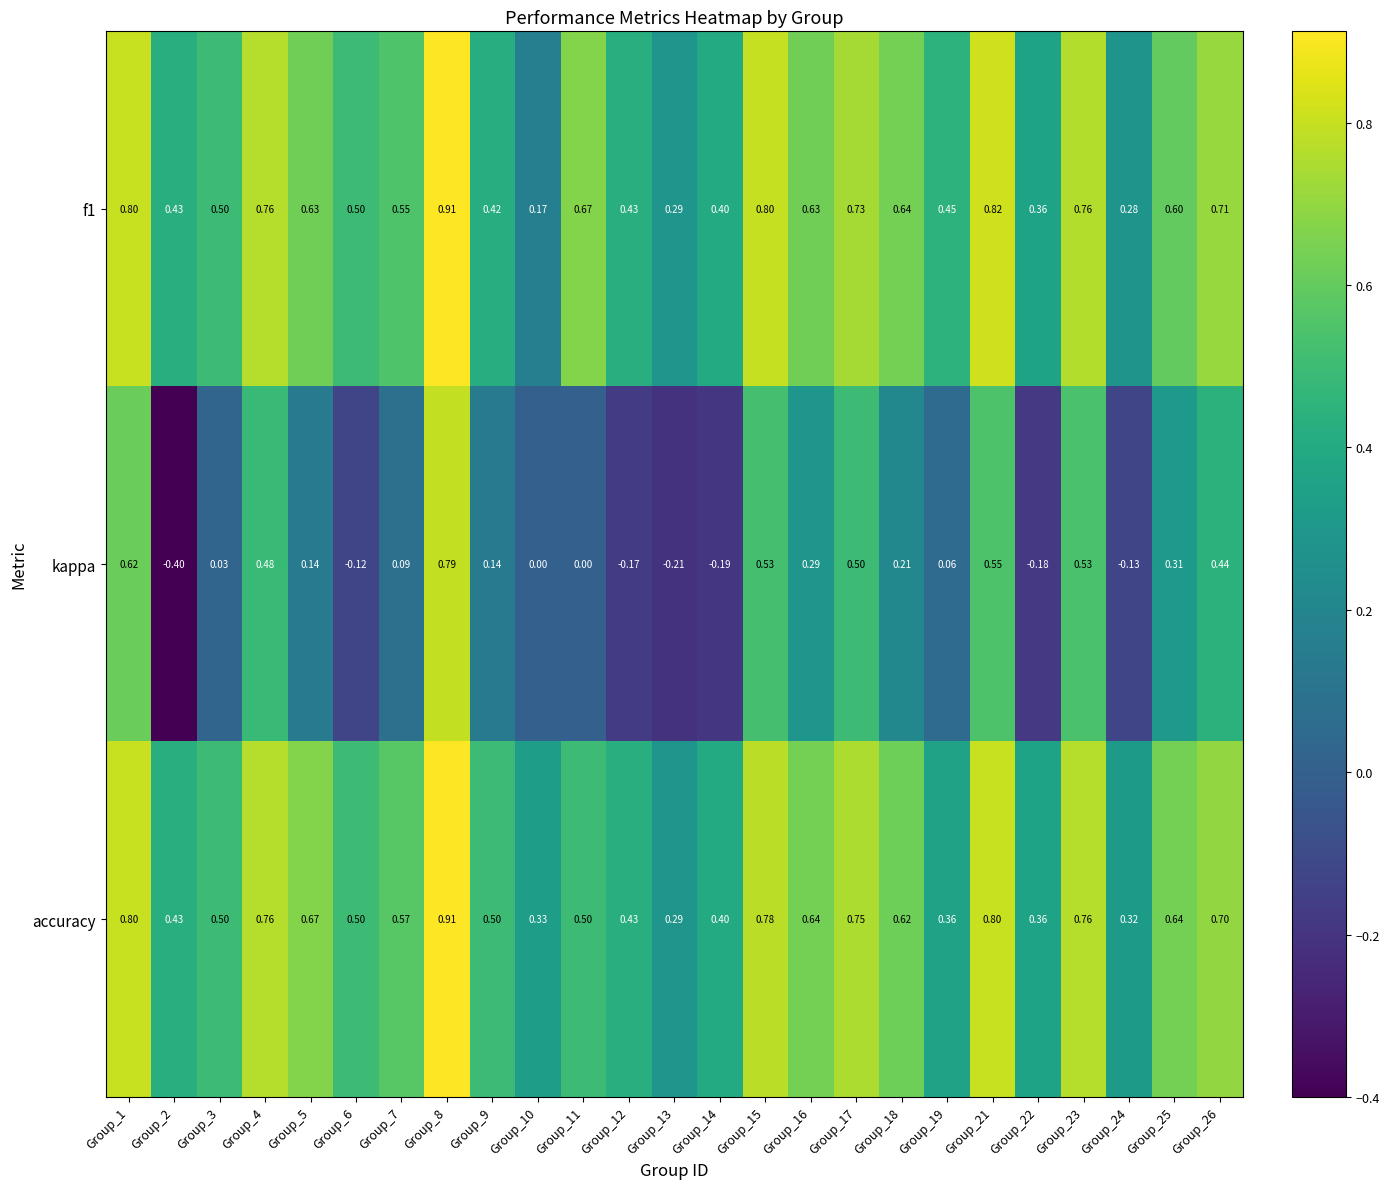

Which series has the largest total across all categories?

accuracy